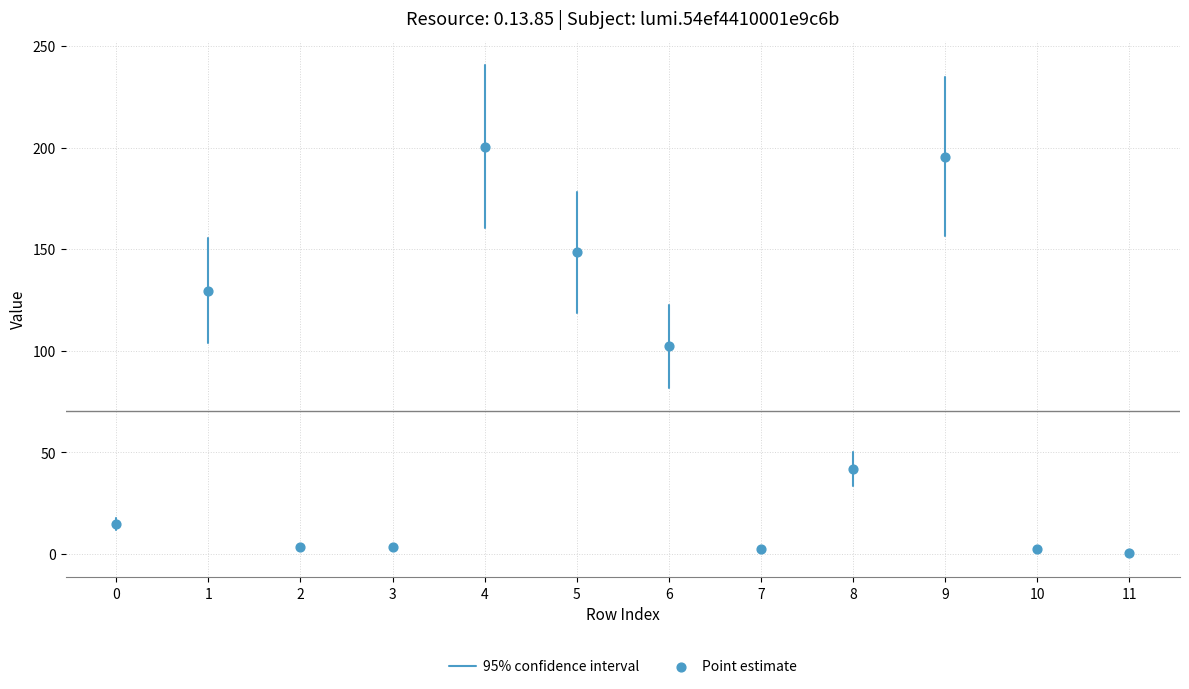

What is the average Y value?

70.5